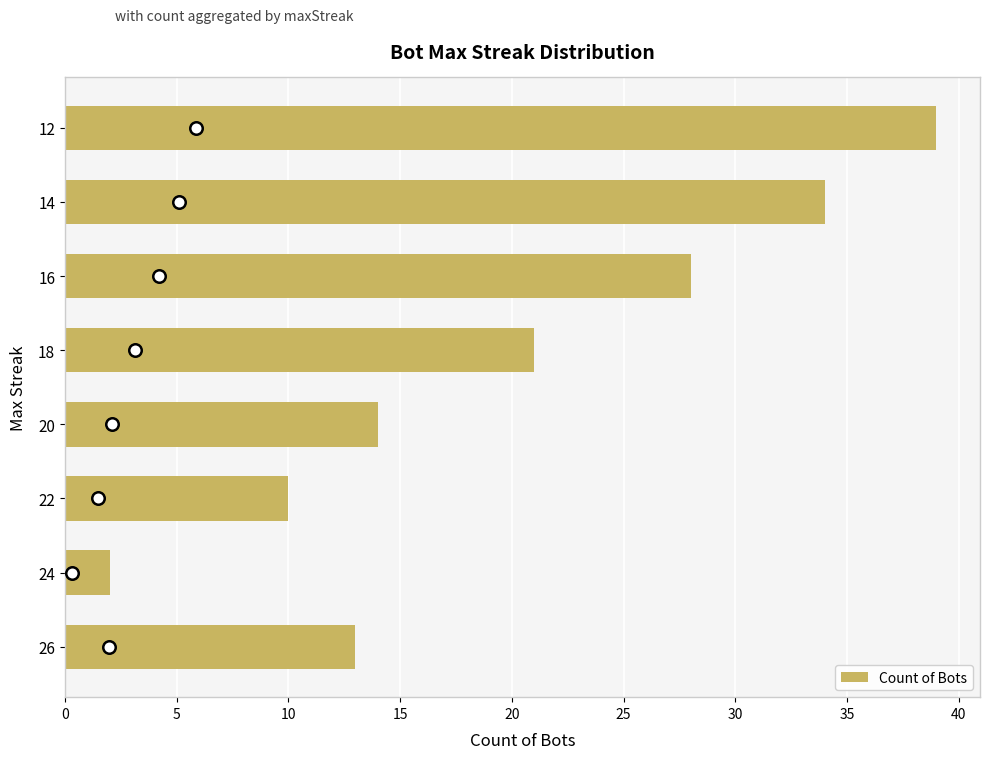

Are the bars horizontal?

Yes